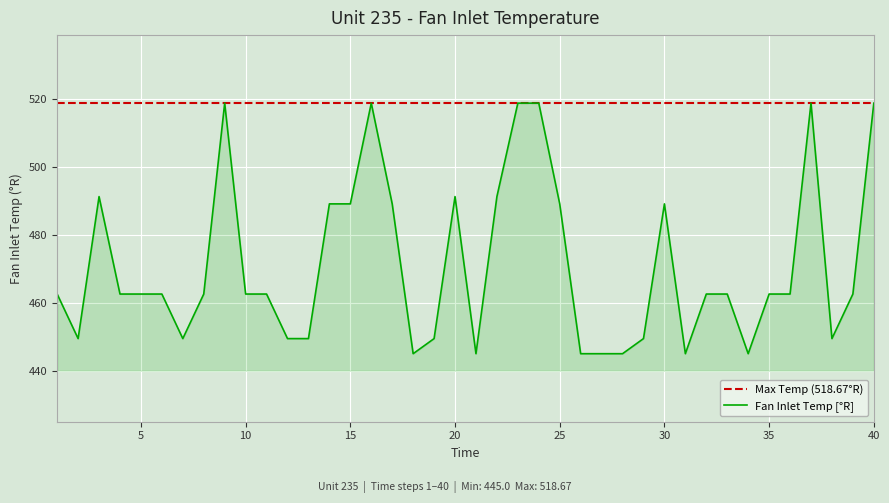

What are all the series names shown in the legend?

Max Temp (518.67°R), Fan Inlet Temp [°R]